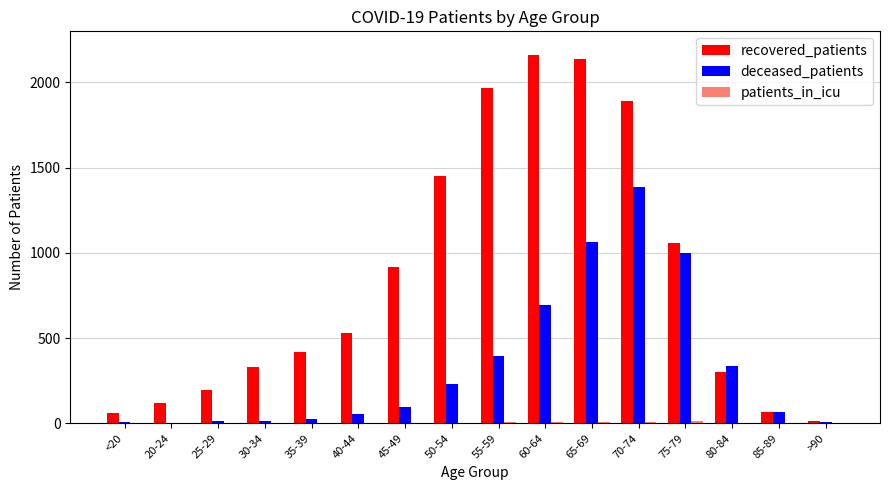

Which series changed the most between 45-49 and 70-74?

deceased_patients